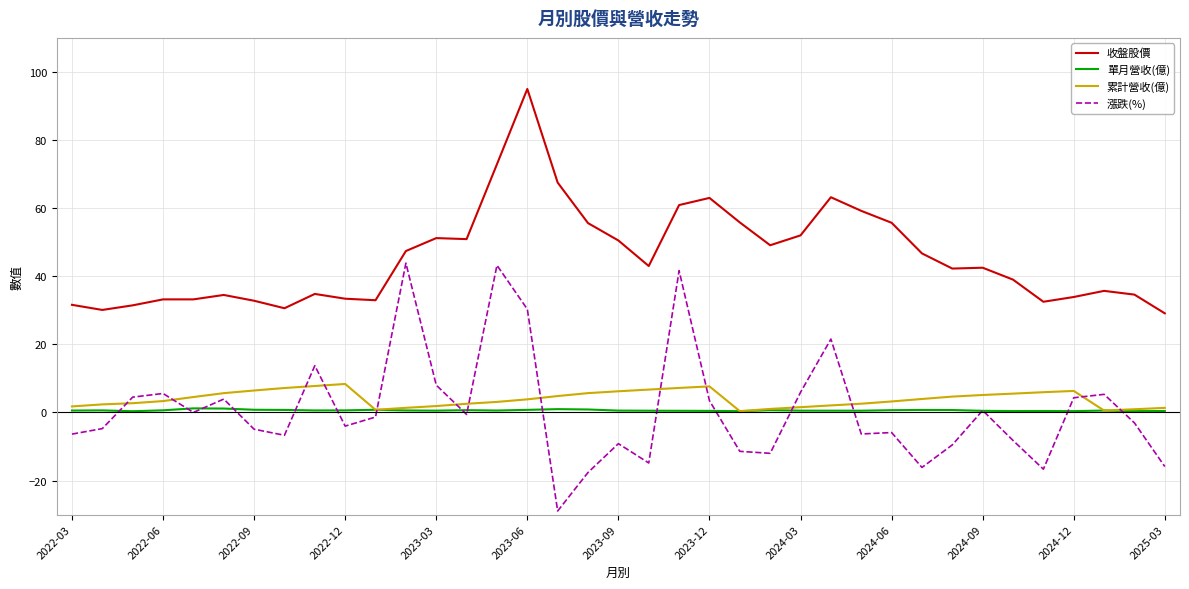

Which series has the largest range (max minus min)?

漲跌(%)